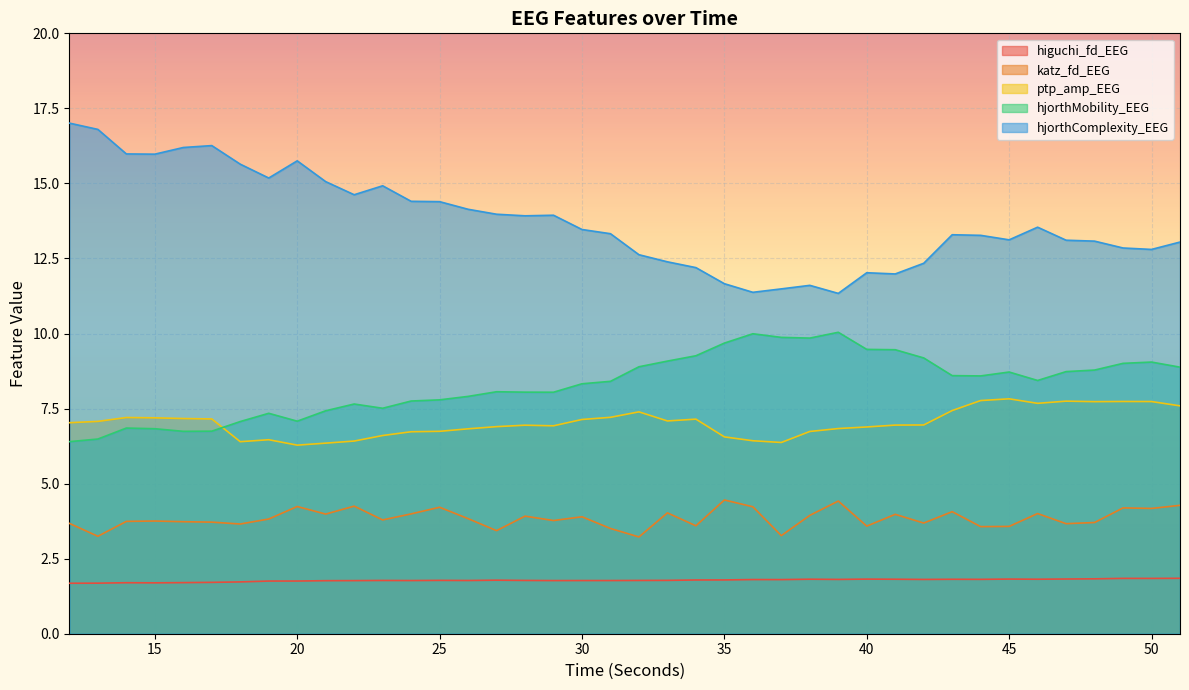

Rank the categories by hjorthMobility_EEG value from lowest to highest.

12, 13, 16, 17, 15, 14, 18, 20, 19, 21, 23, 22, 24, 25, 26, 29, 28, 27, 30, 31, 46, 44, 43, 45, 47, 48, 51, 32, 49, 50, 33, 42, 34, 41, 40, 35, 38, 37, 36, 39